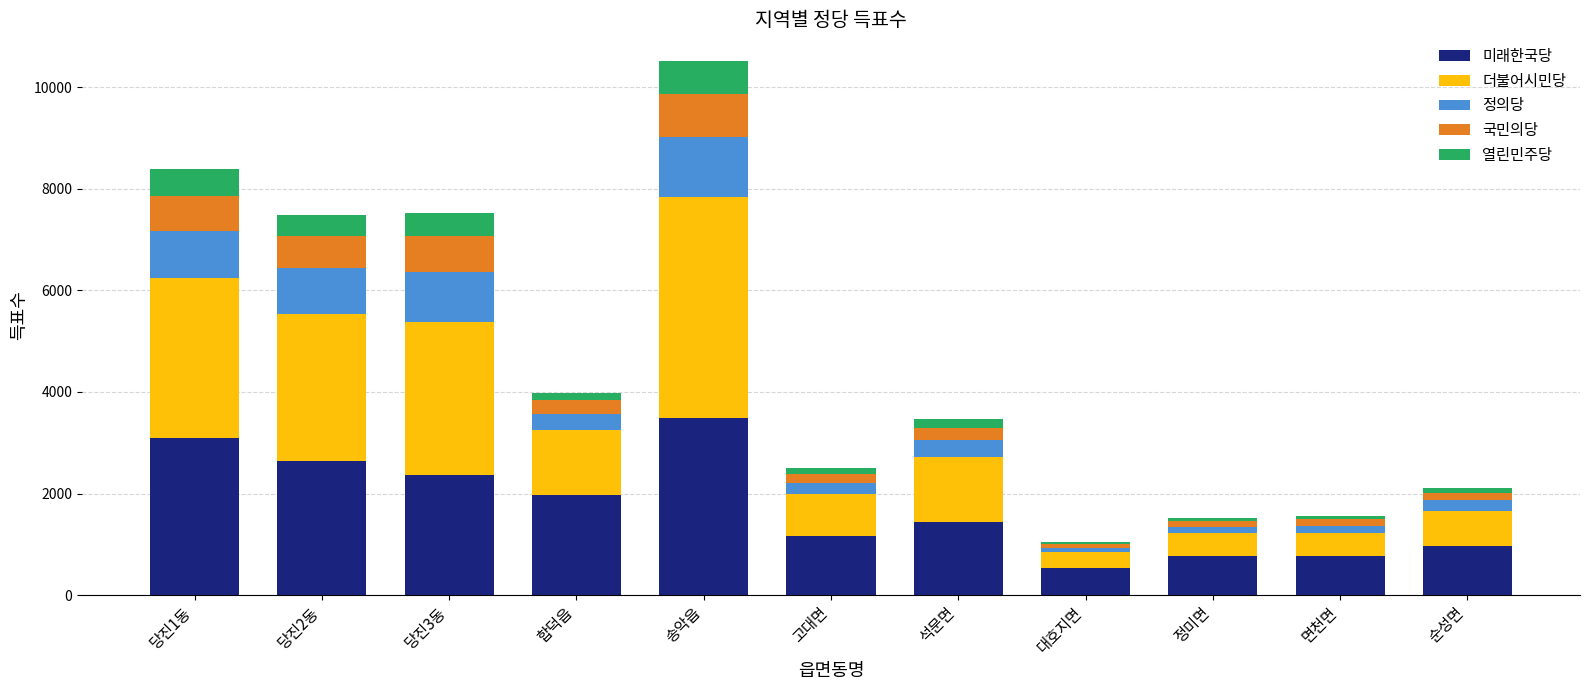

What is the maximum value for 미래한국당?

3488